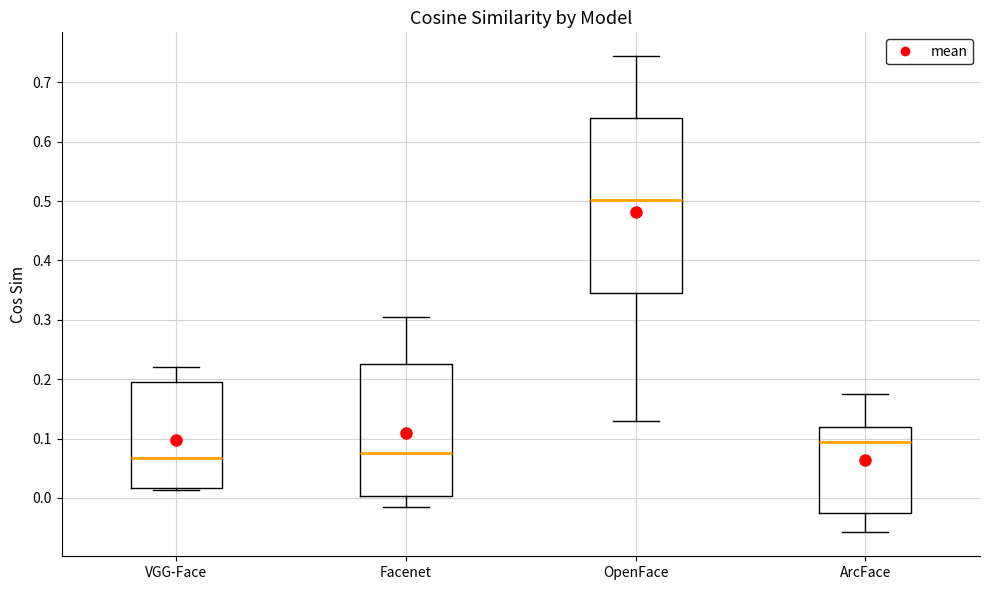

Where is the lower edge of the box for VGG-Face on the y-axis? The values are not printed on the chart, so give them approximately, as read against the axis.

0.02